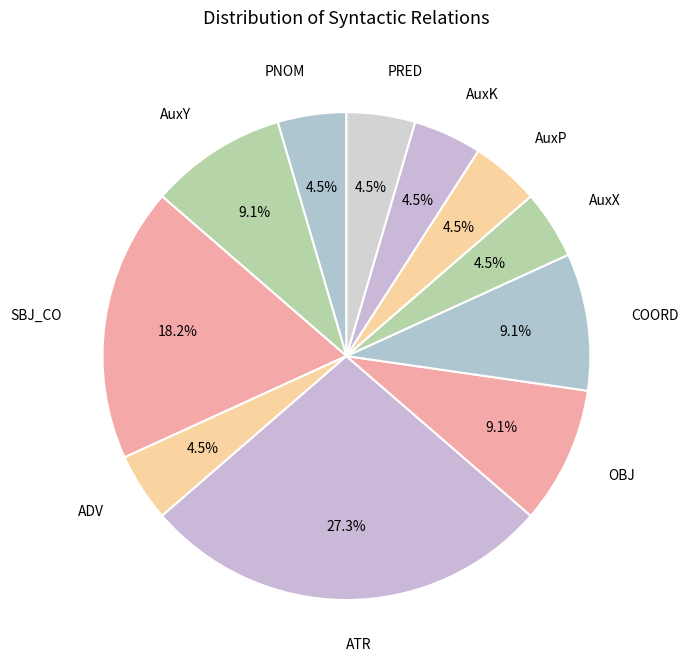

To the nearest percent, what is the difference between the largest and smallest slice percentages?

23%